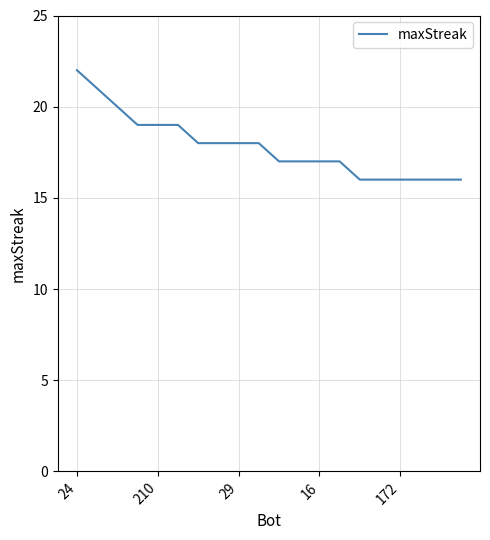

What is the smallest value displayed?

16